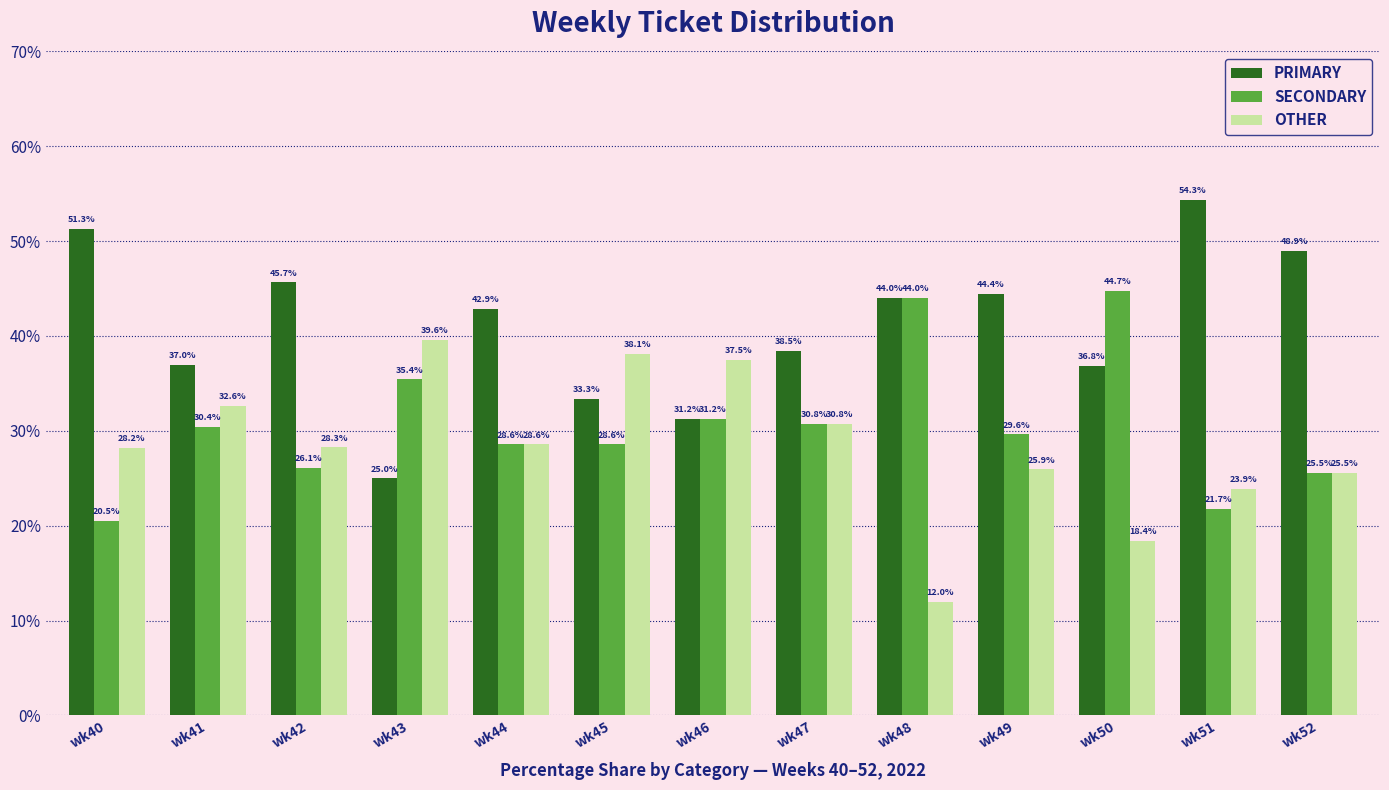

Count the number of categories in the chart.

13